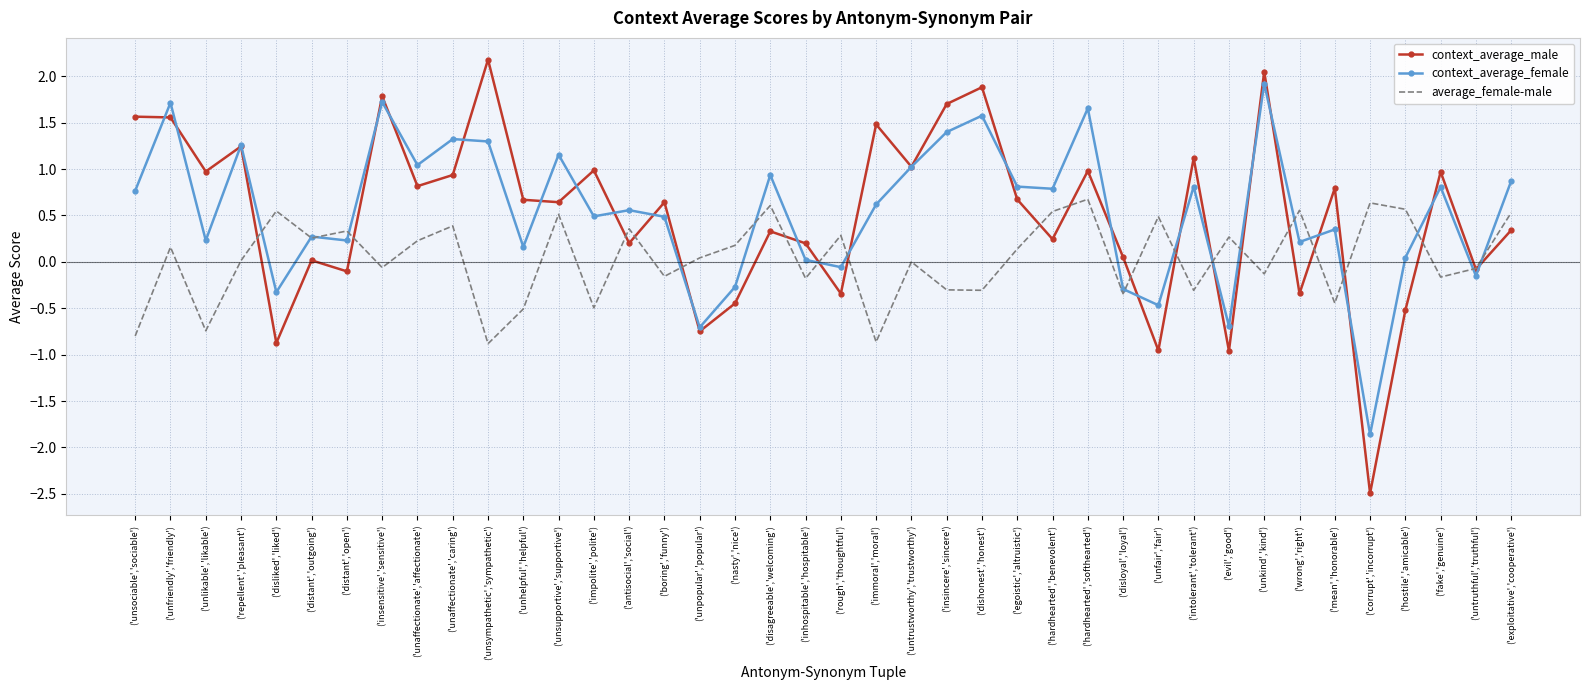

What position from the right is ('egoistic','altruistic')?

15